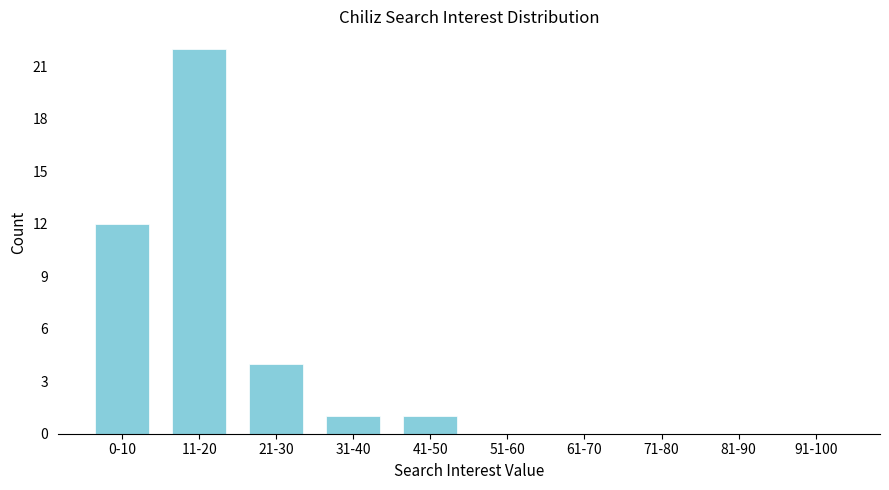

Reading left to right, what are all the values shown in this chart?

0-10=12	11-20=22	21-30=4	31-40=1	41-50=1	51-60=0	61-70=0	71-80=0	81-90=0	91-100=0